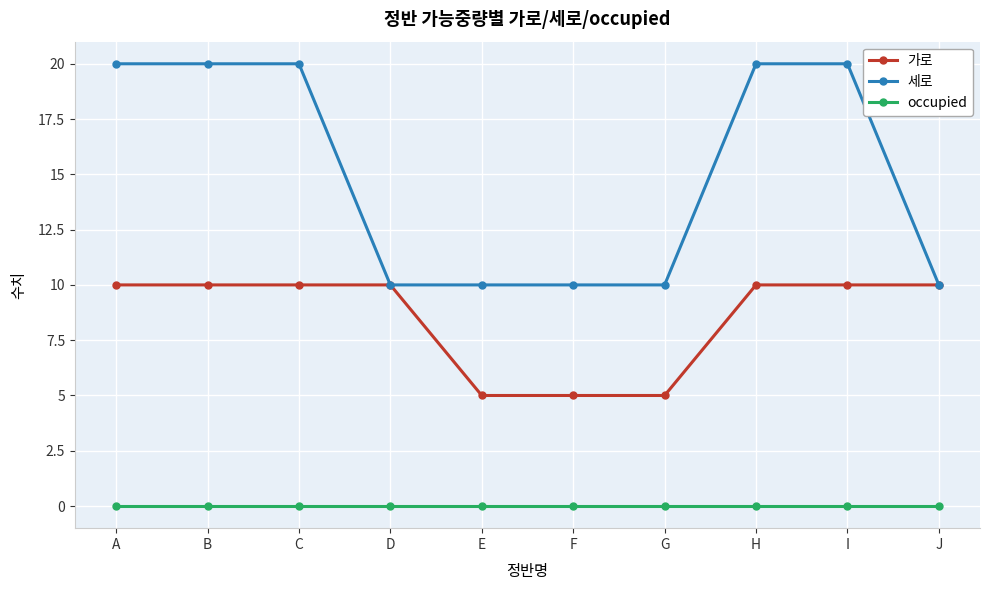

What is the difference between the maximum and minimum values in the 세로 series?

10